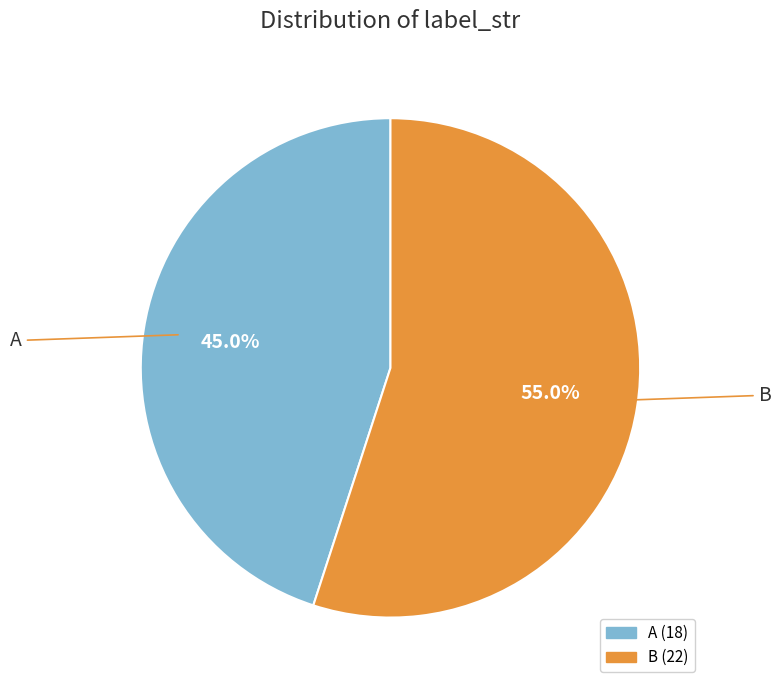

Between A and B, which is larger?

B